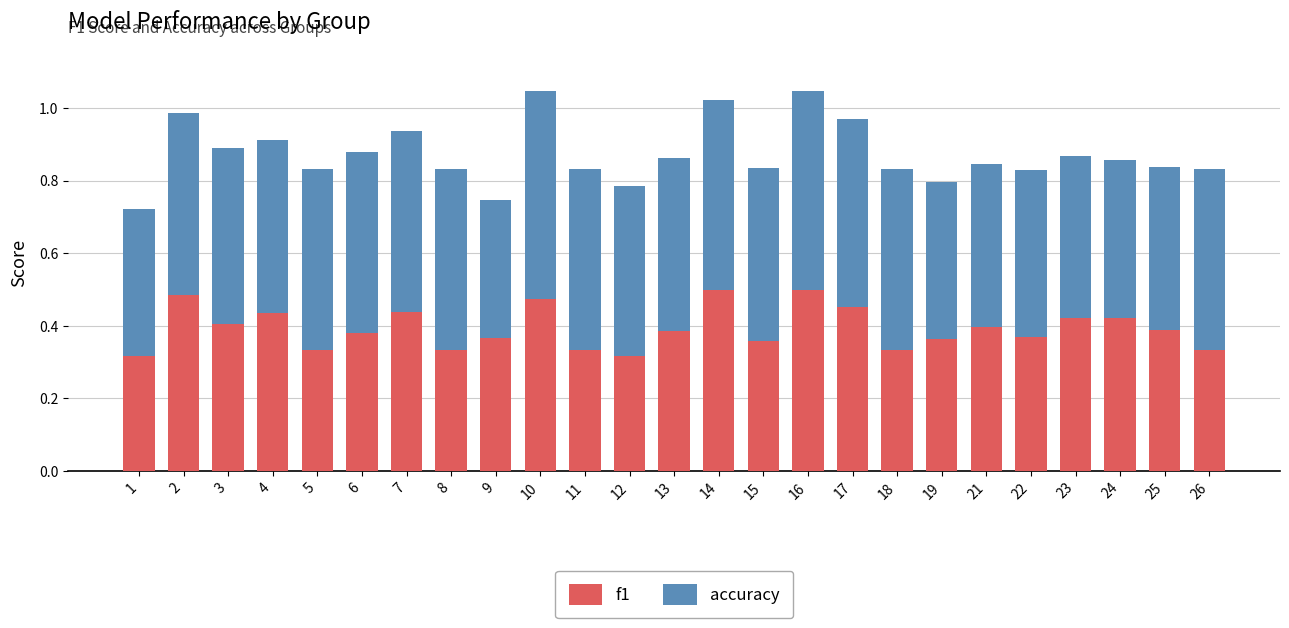

How many series are shown in this chart?

2